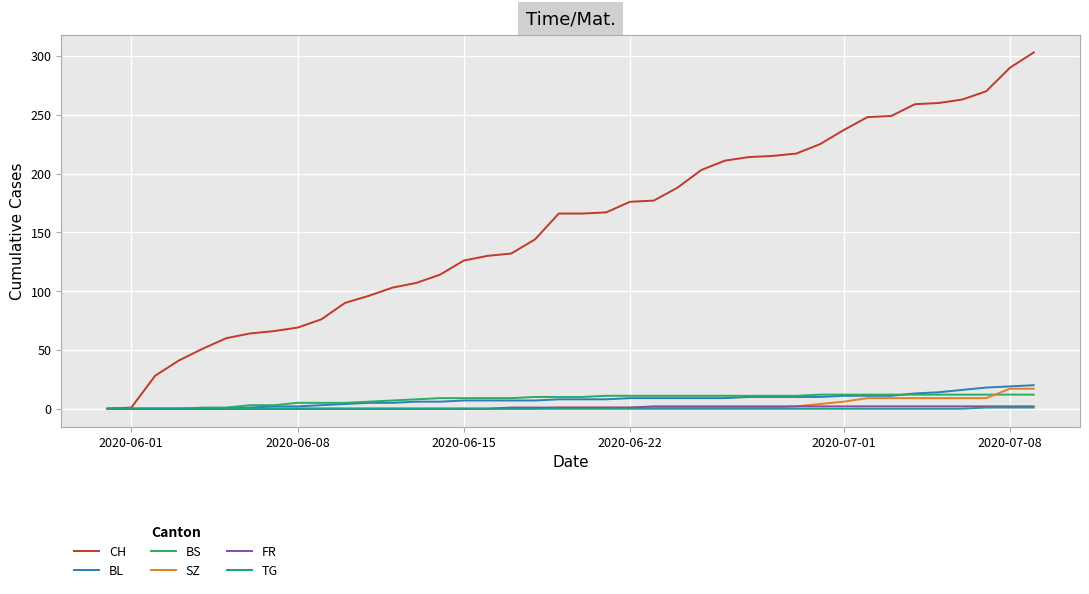

Which series has the largest range (max minus min)?

CH